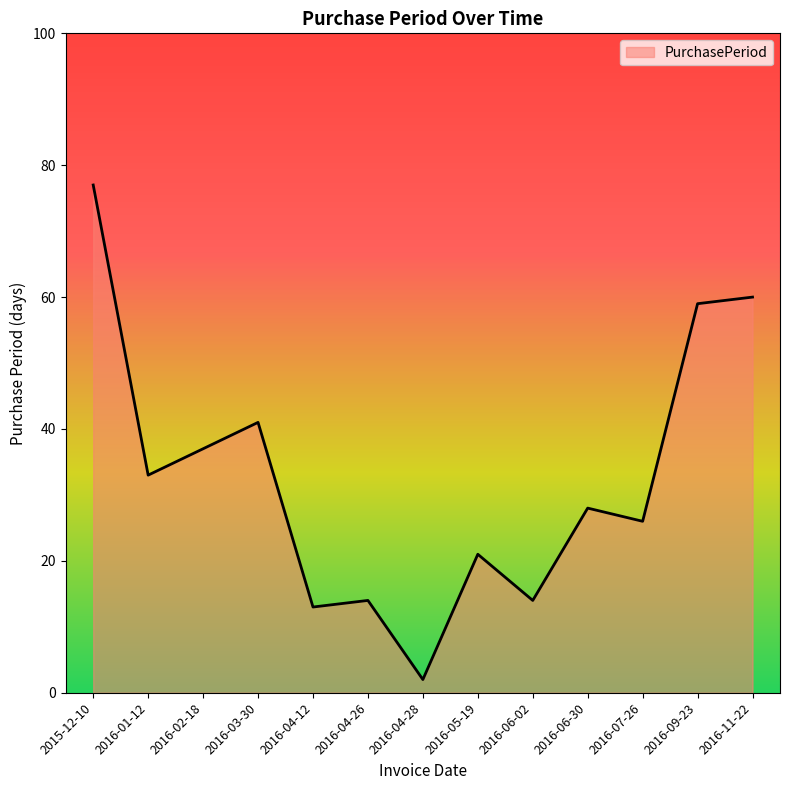

Which has a higher value, 2016-04-26 or 2016-01-12?

2016-01-12